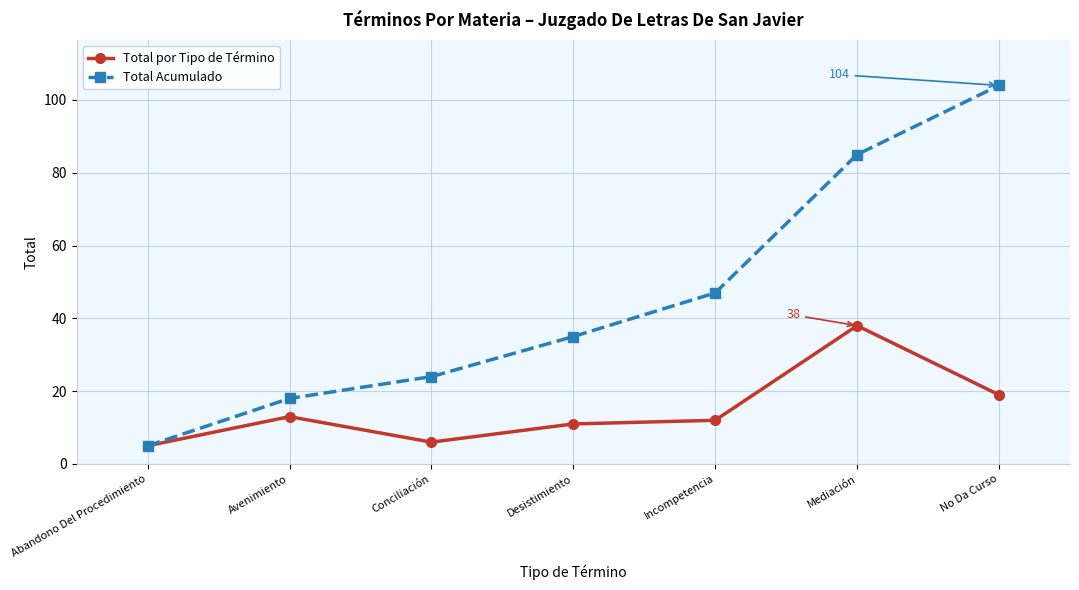

Rank the series by their maximum value, from highest to lowest.

Total Acumulado, Total por Tipo de Término